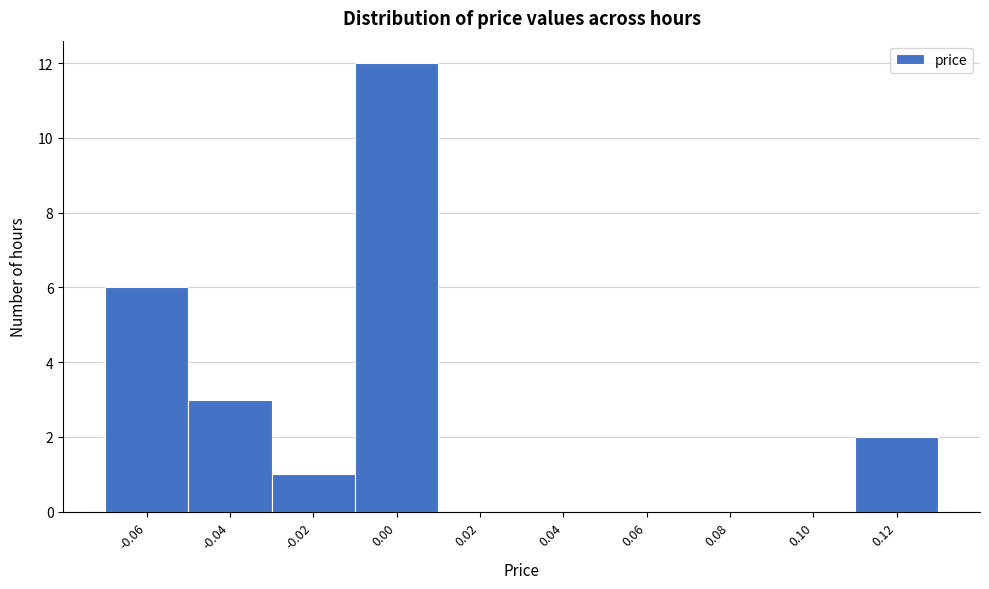

Reading right to left, list all the values displayed in this chart.

0.12=2	0.10=0	0.08=0	0.06=0	0.04=0	0.02=0	0.00=12	-0.02=1	-0.04=3	-0.06=6